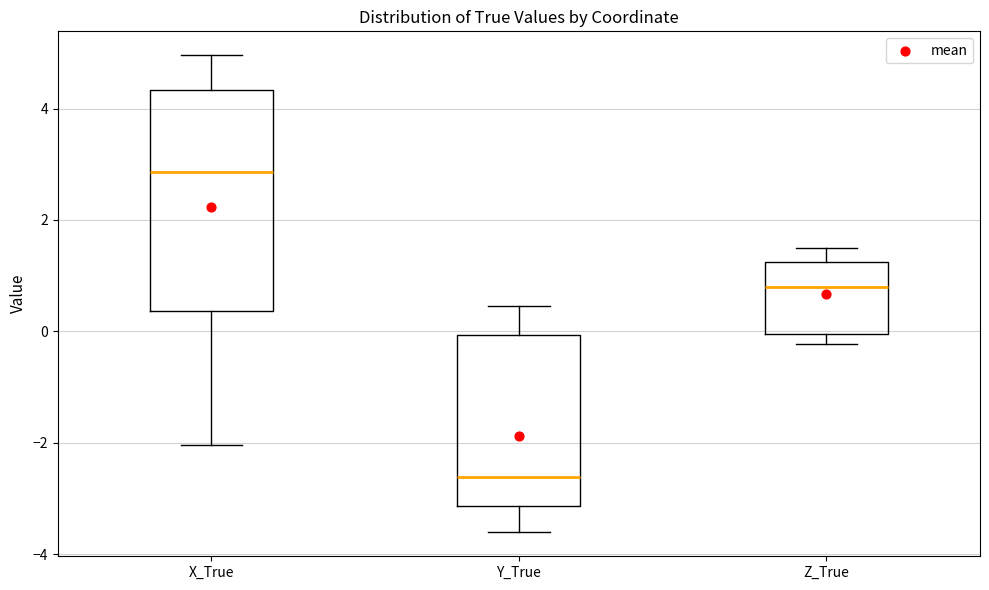

Where does the lower whisker of the box for X_True end on the y-axis? The values are not printed on the chart, so give them approximately, as read against the axis.

-2.0